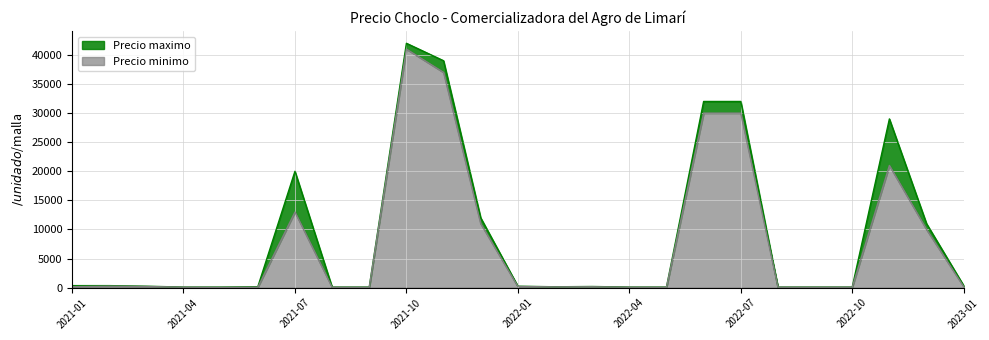

What is the minimum value for Precio minimo?

50